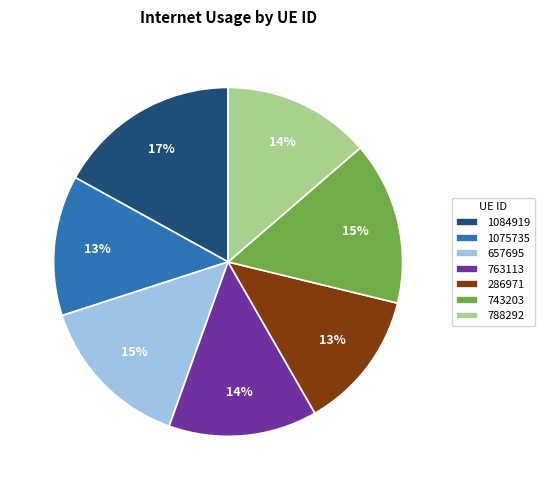

What is the largest slice in the pie chart?

1084919